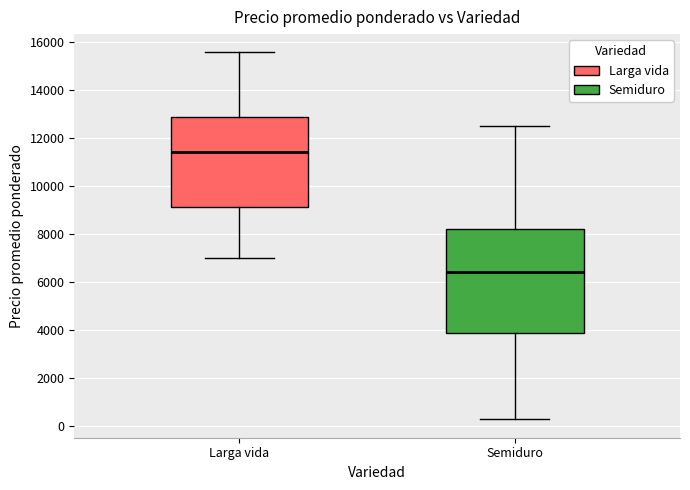

Reading left to right, read every box against the y-axis: the position of its median line, the range the box covers, and the ends of its whiskers. The values are not printed on the chart, so give them approximately, as read against the axis.

Larga vida: median 11400, box 9200 to 13000, whiskers 7000 to 15600
Semiduro: median 6400, box 3800 to 8200, whiskers 200 to 12400